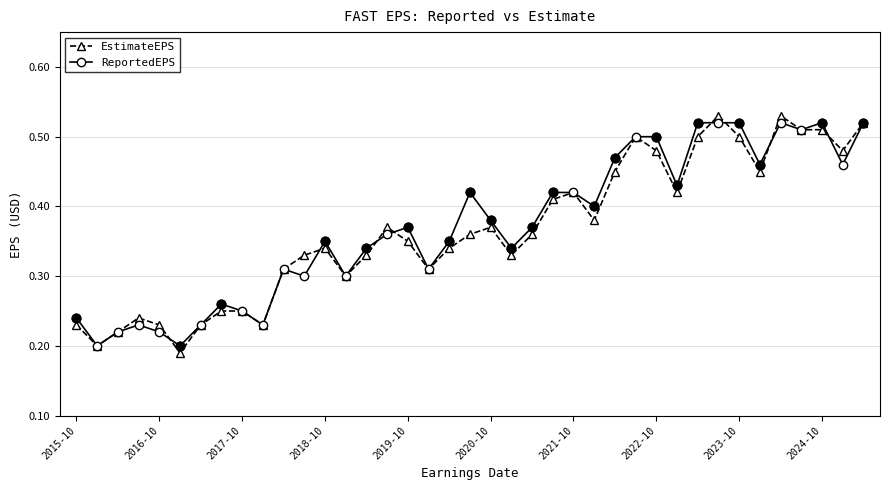

At how many categories does at least one series exceed 0?

39